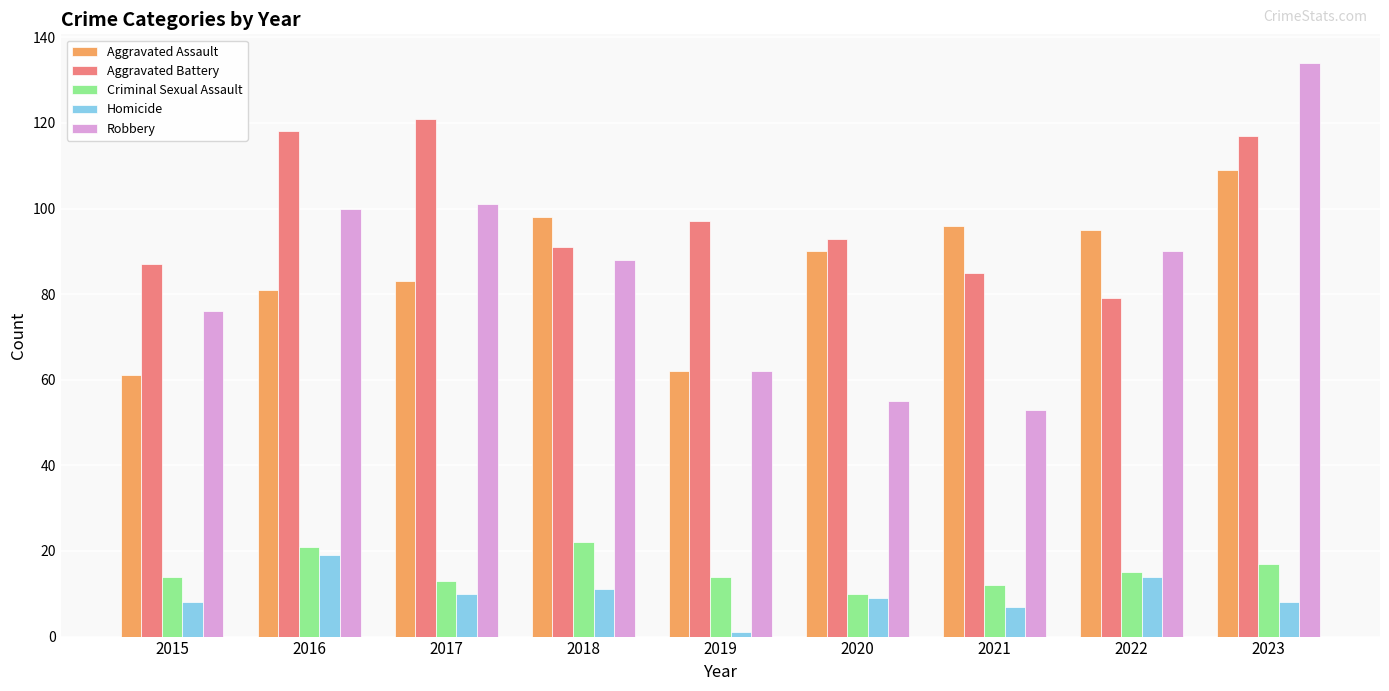

How many bars are there in total?

45